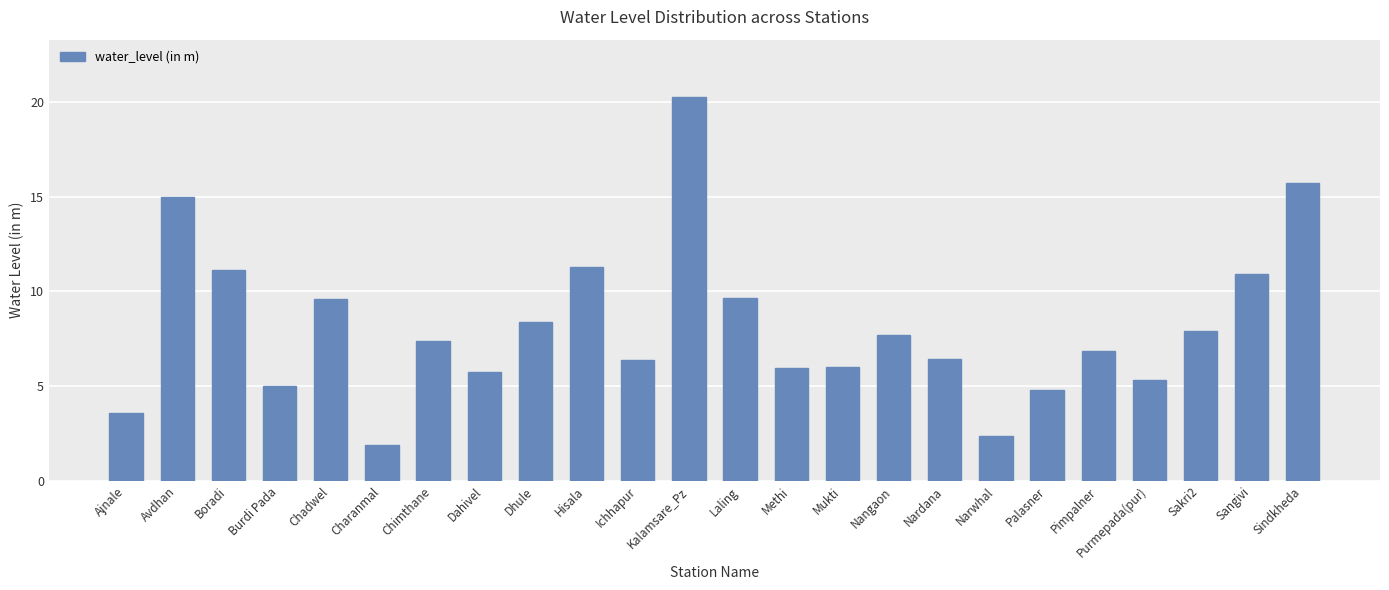

How many values exceed 7?

12